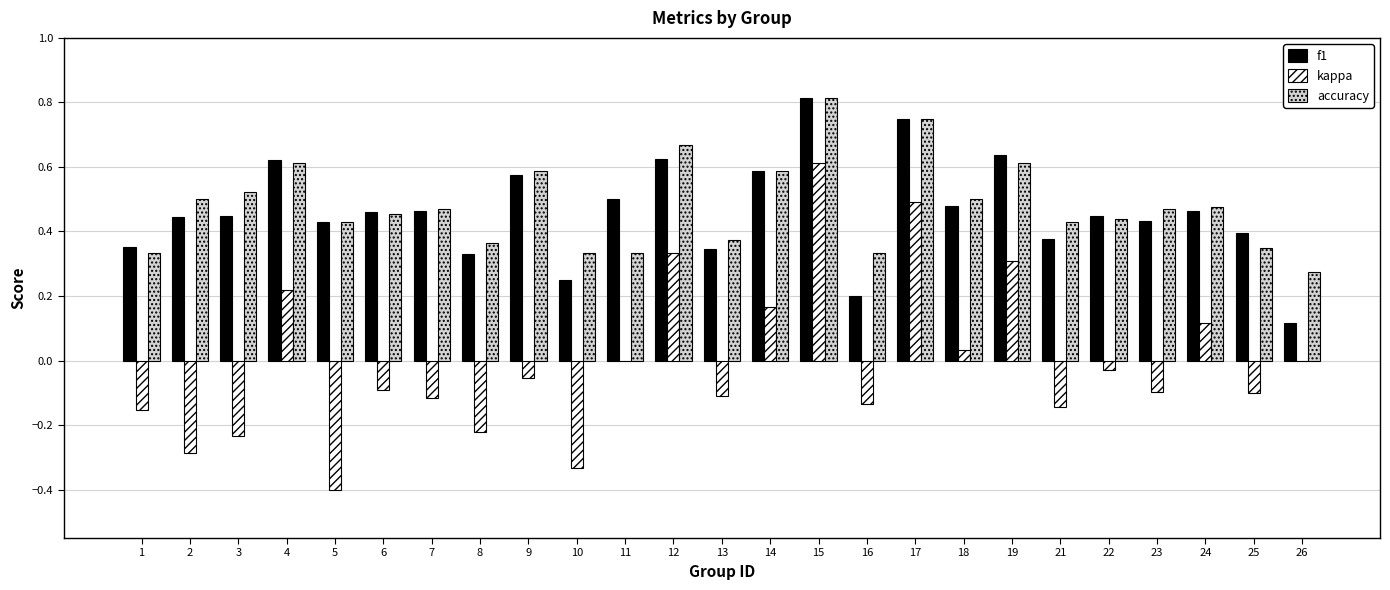

True or false: accuracy has a value of 1.1 at 17.

False